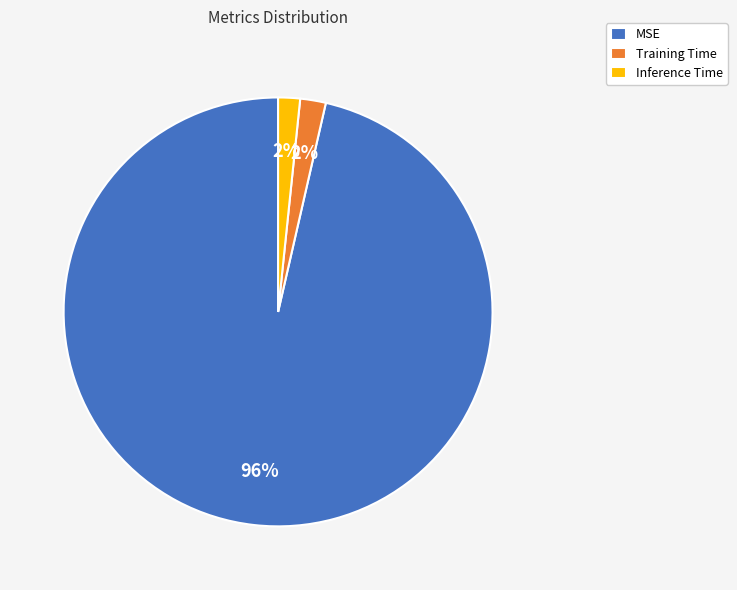

What is the largest slice in the pie chart?

MSE